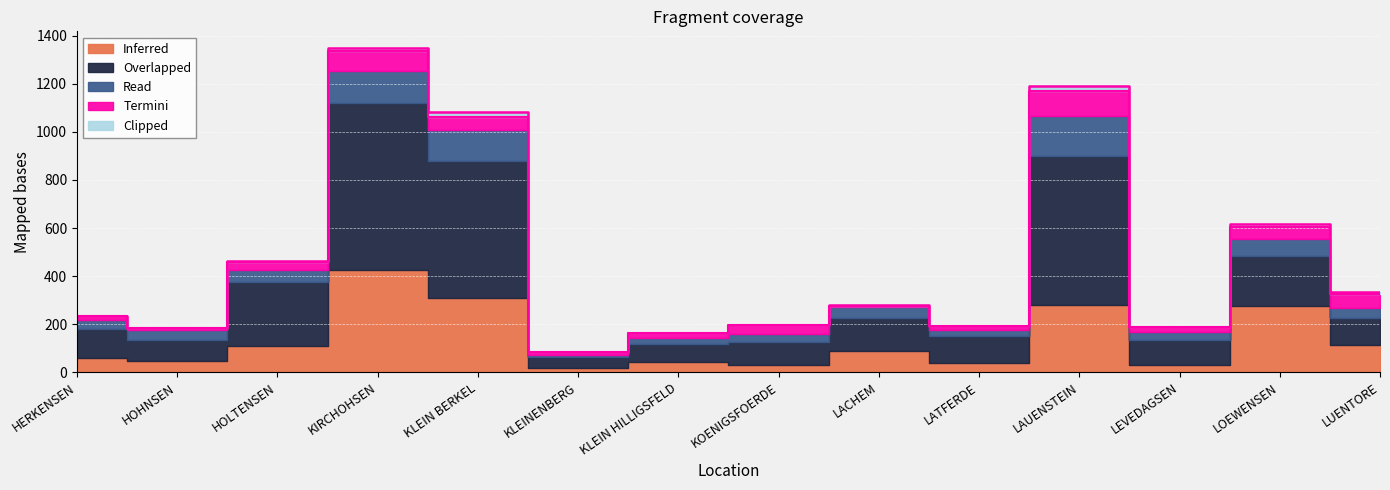

Which series has the largest range (max minus min)?

Overlapped